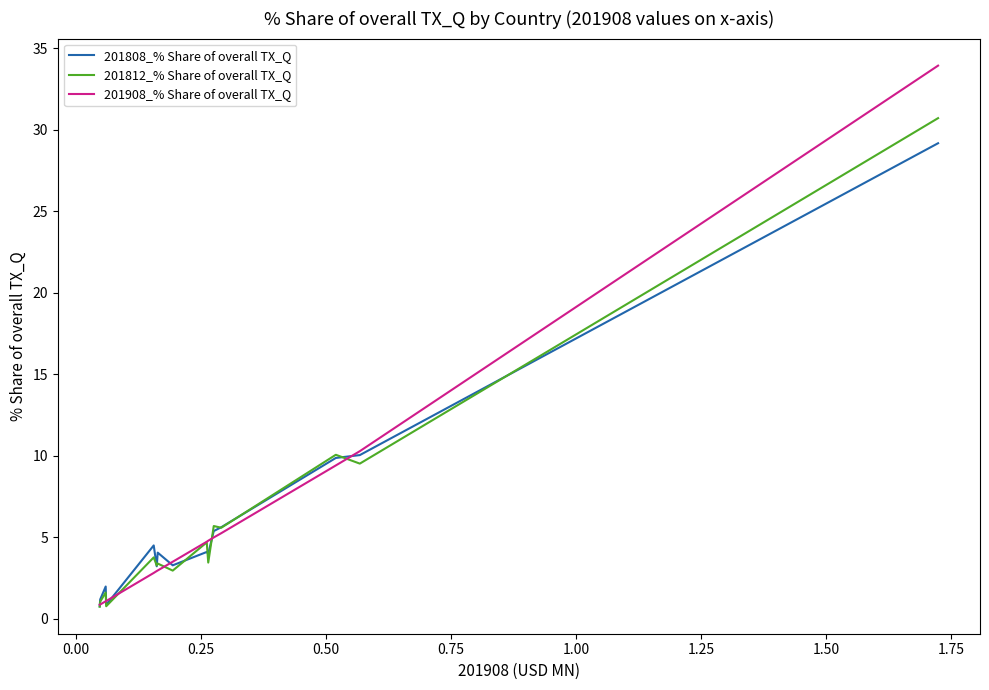

What is the highest value of the 201812_% Share of overall TX_Q series?

30.7